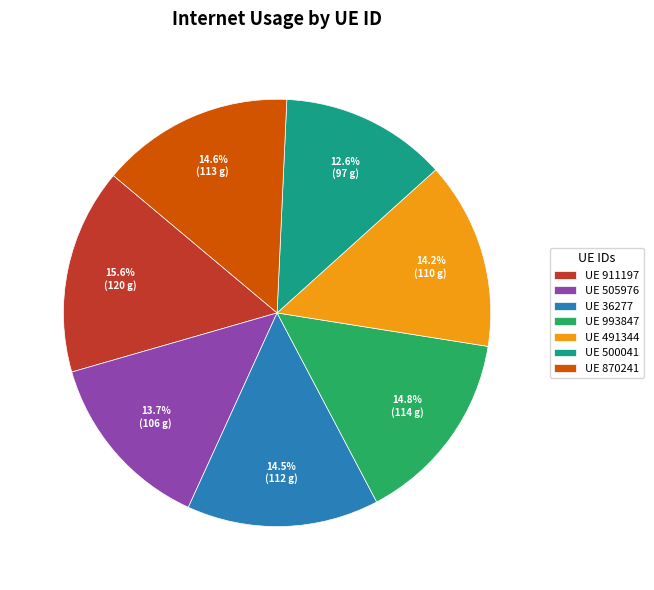

Which slice is the largest?

UE 911197